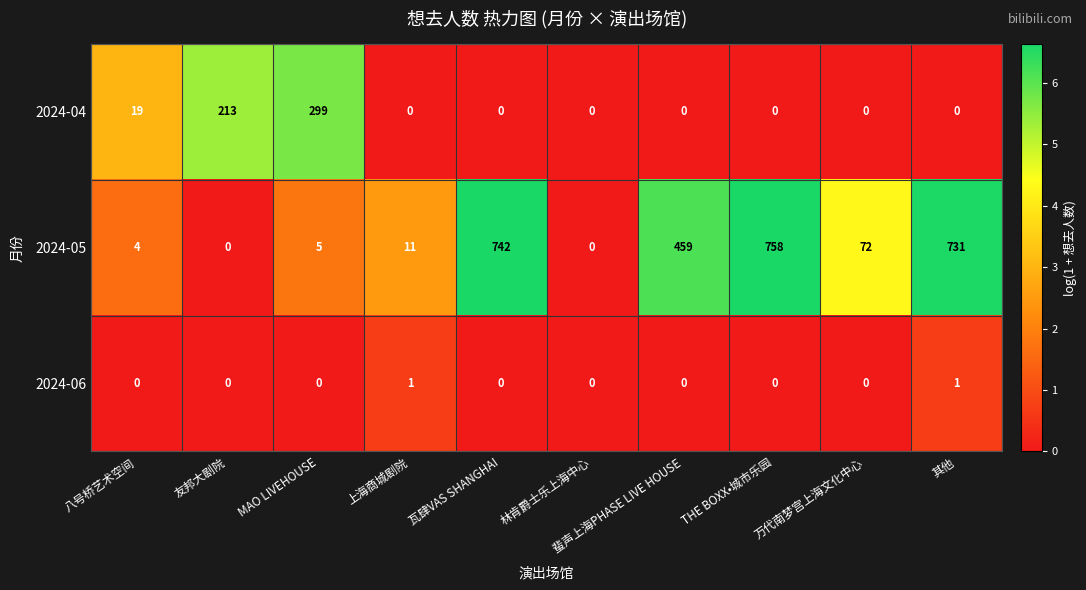

Is it true that 2024-05 equals 1 at 八号桥艺术空间?

False